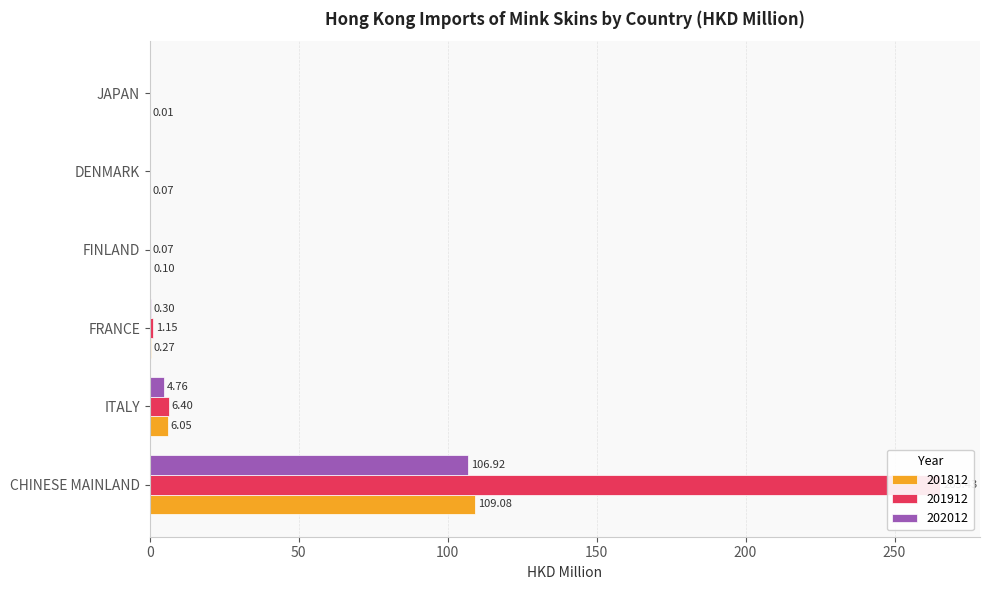

Which series changed the most between FRANCE and FINLAND?

201912